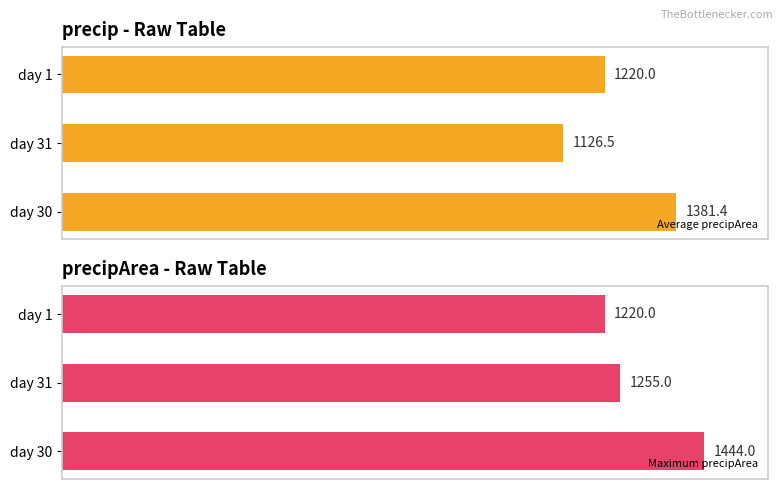

Does the chart contain any negative values?

No